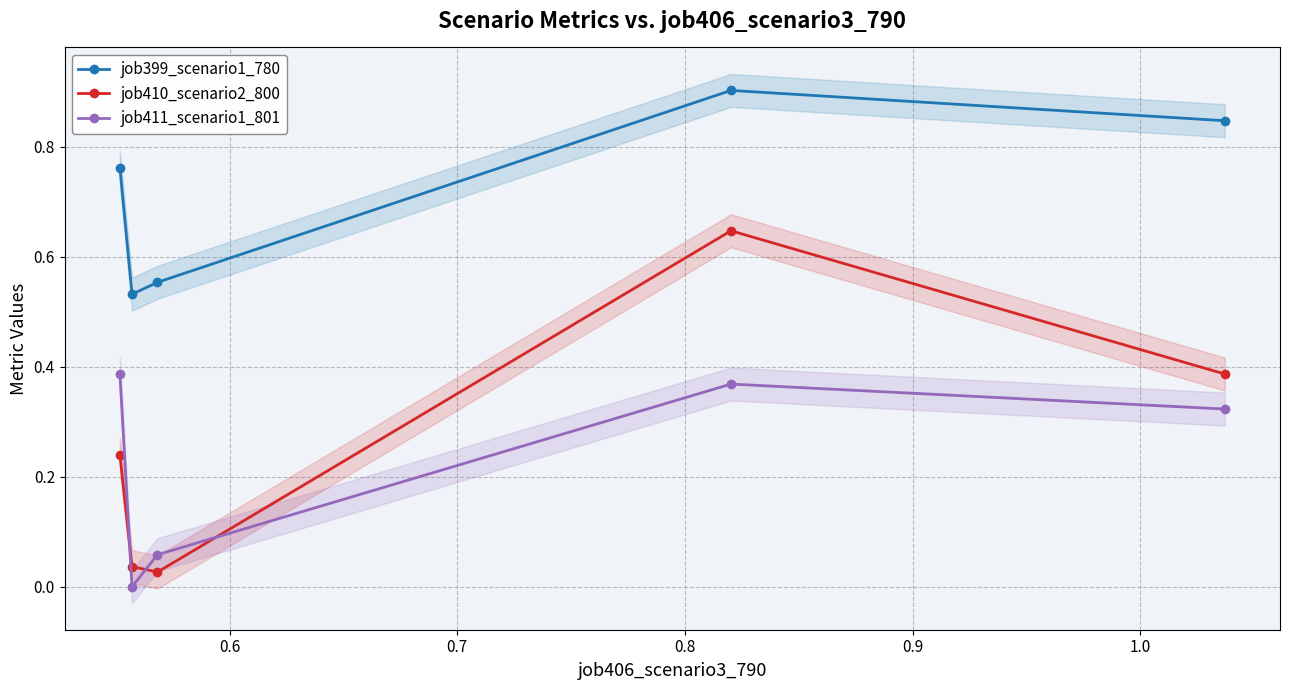

What are all the series names shown in the legend?

job399_scenario1_780, job410_scenario2_800, job411_scenario1_801